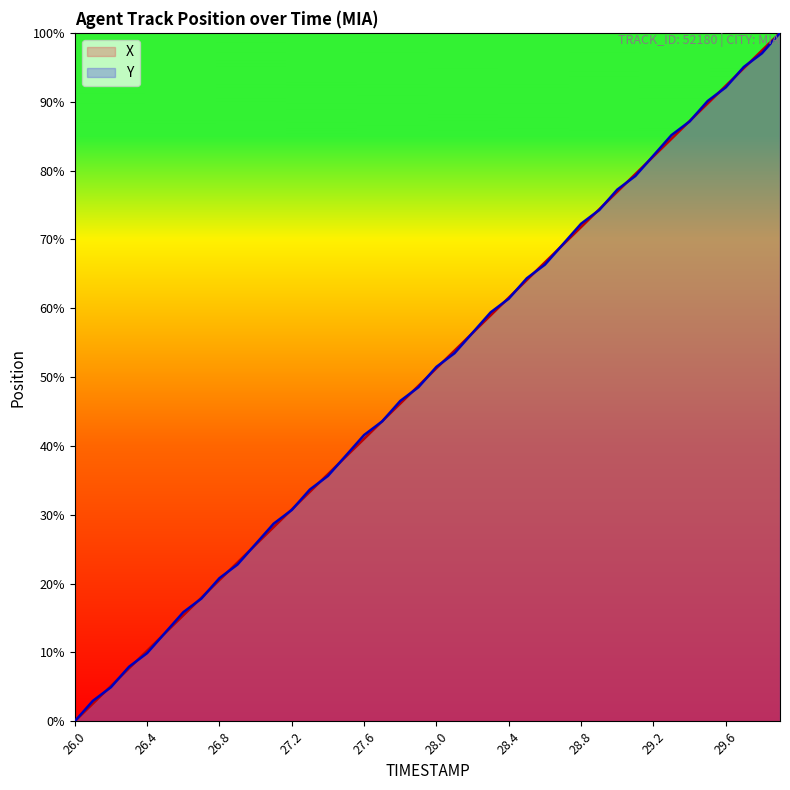

What position from the right is 27.9?

21